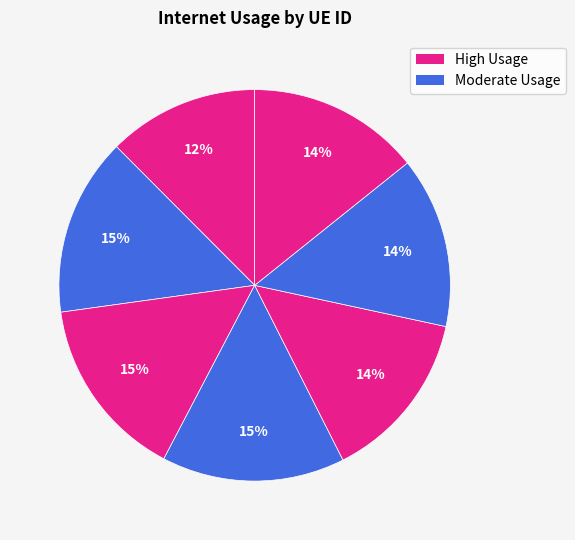

Count the number of slices in the pie.

7